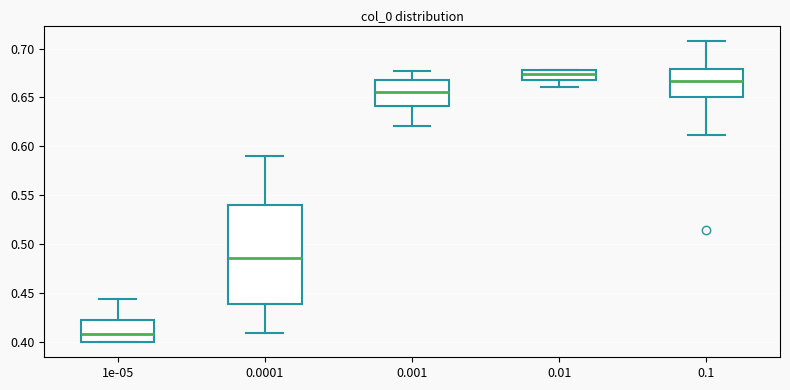

Which box is the tallest, from its lower edge to its upper edge?

0.0001